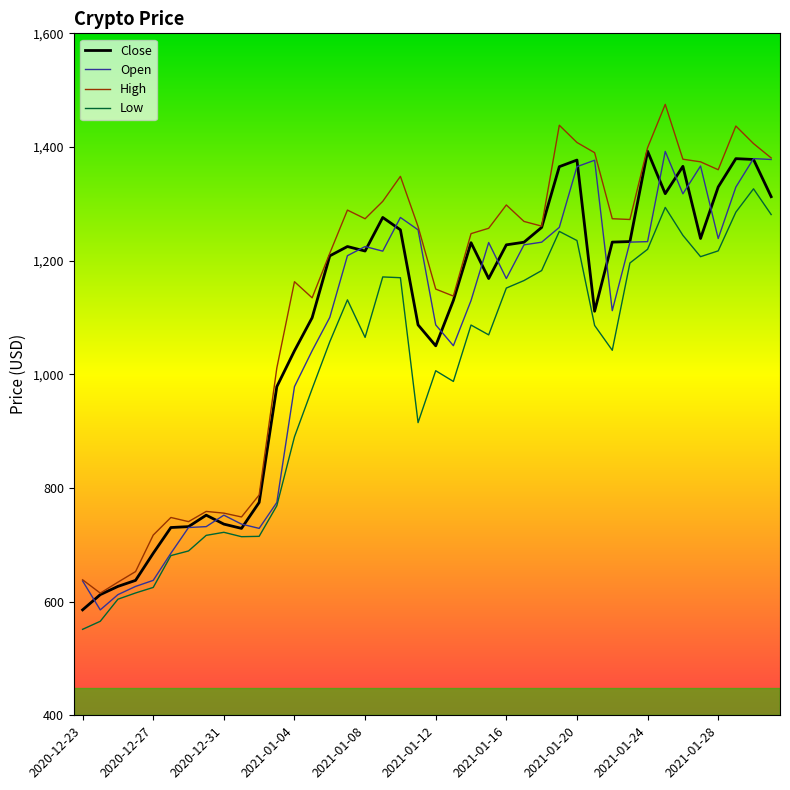

Which series has the widest spread of values?

High